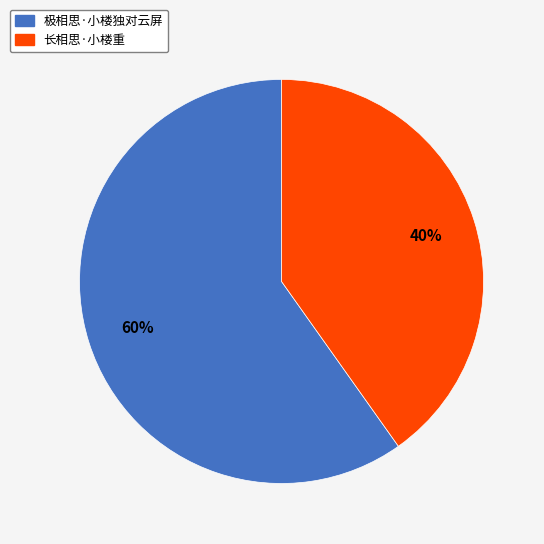

Combined, do 极相思·小楼独对云屏 and 长相思·小楼重 account for over 50%?

Yes